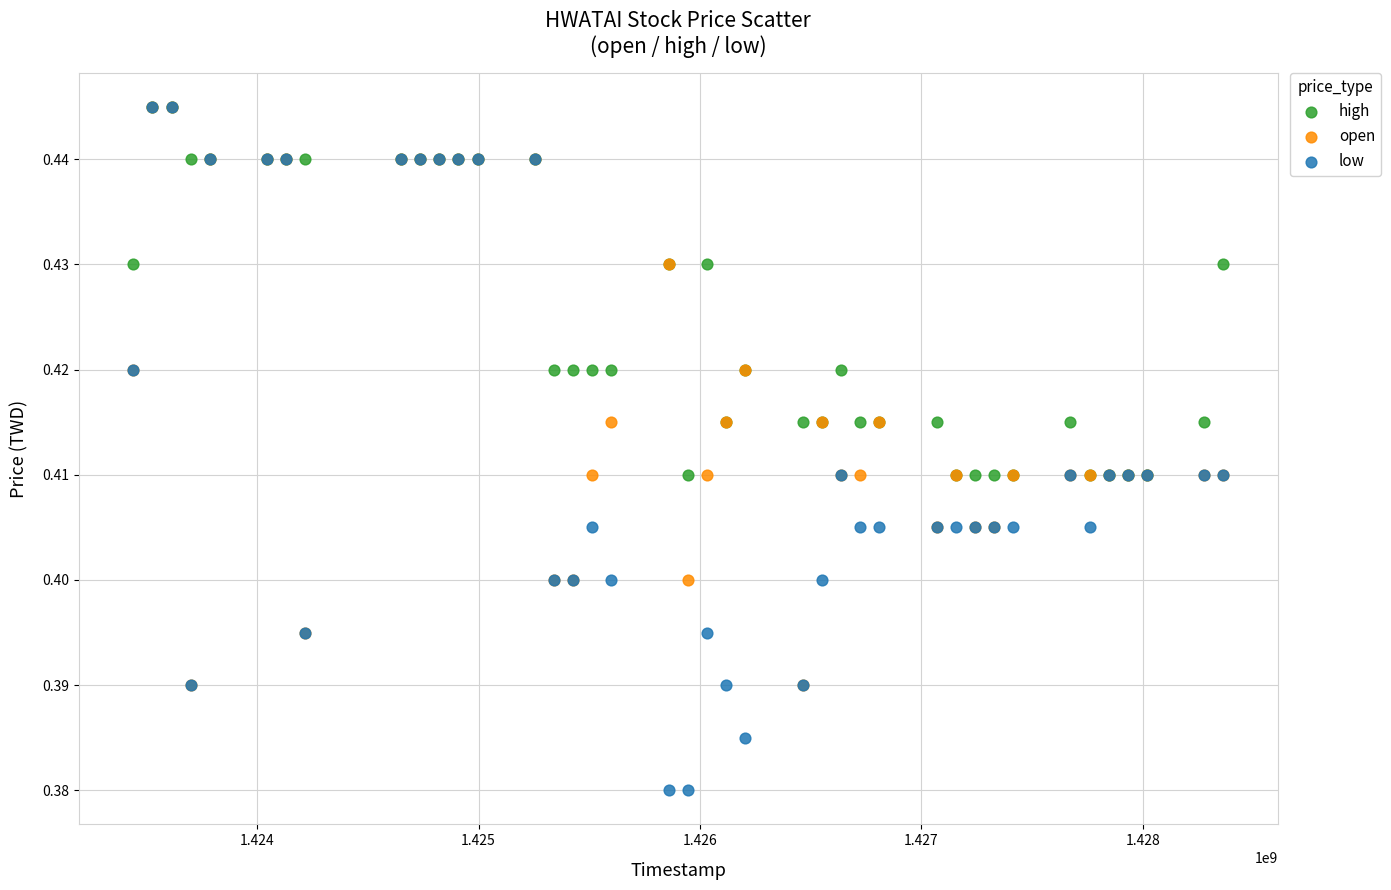

What are all the series names shown in the legend?

high, open, low